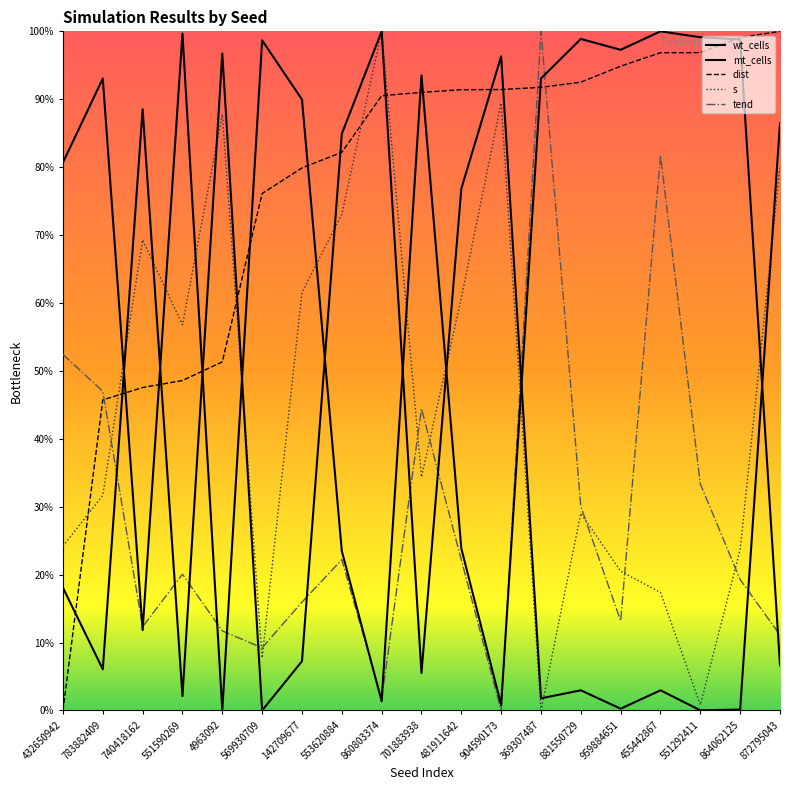

What is the difference between the second highest and second lowest values in the dist series?

0.5